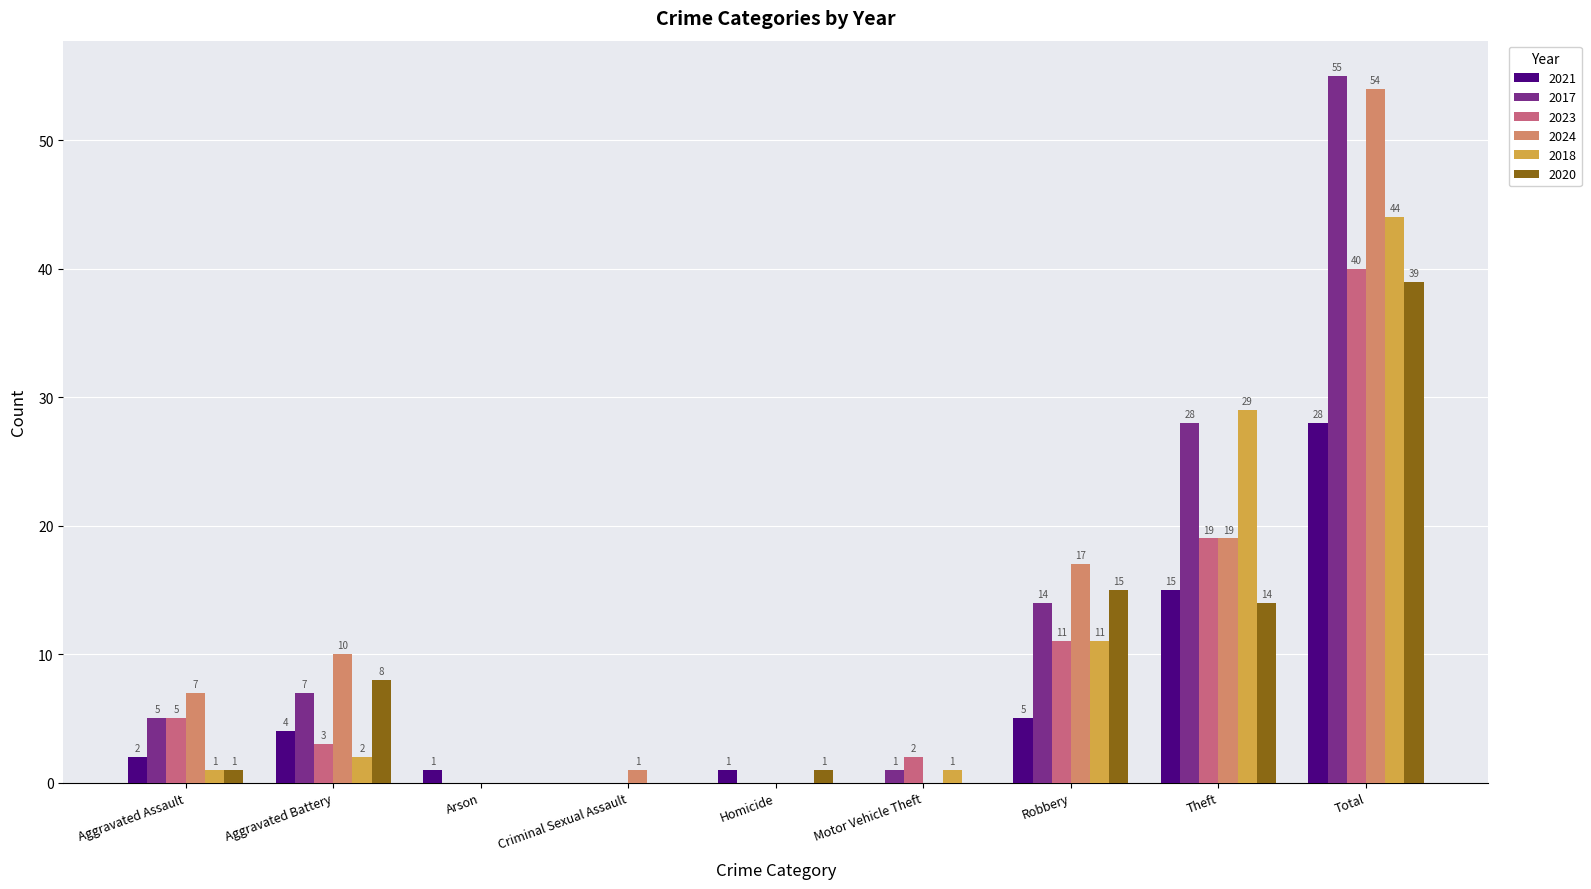

At which category is the sum across all series the highest?

Total